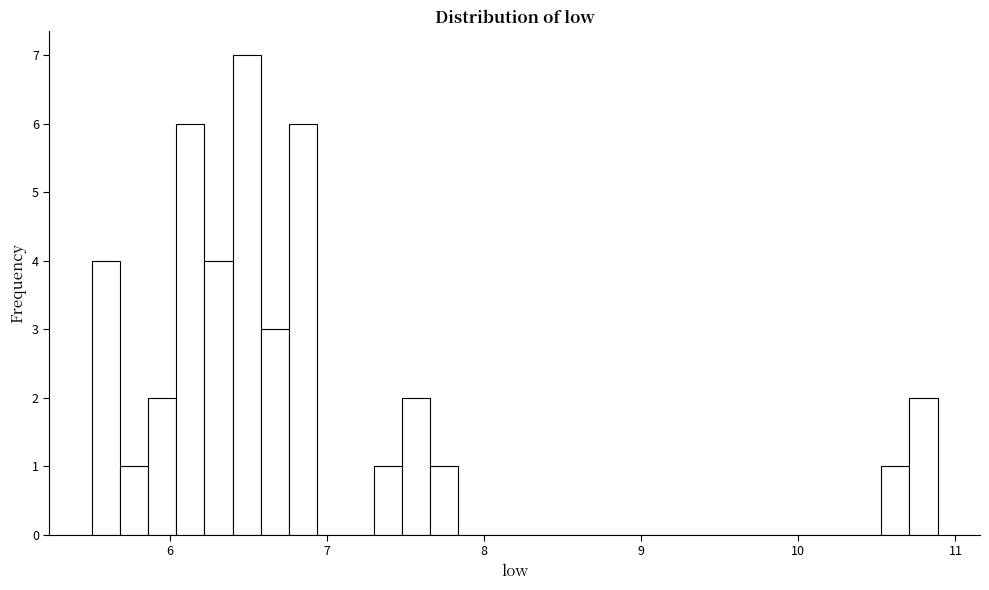

Around what value on the x-axis is the tallest bar? Give the approximate position of its centre, as read against the axis.

6.5